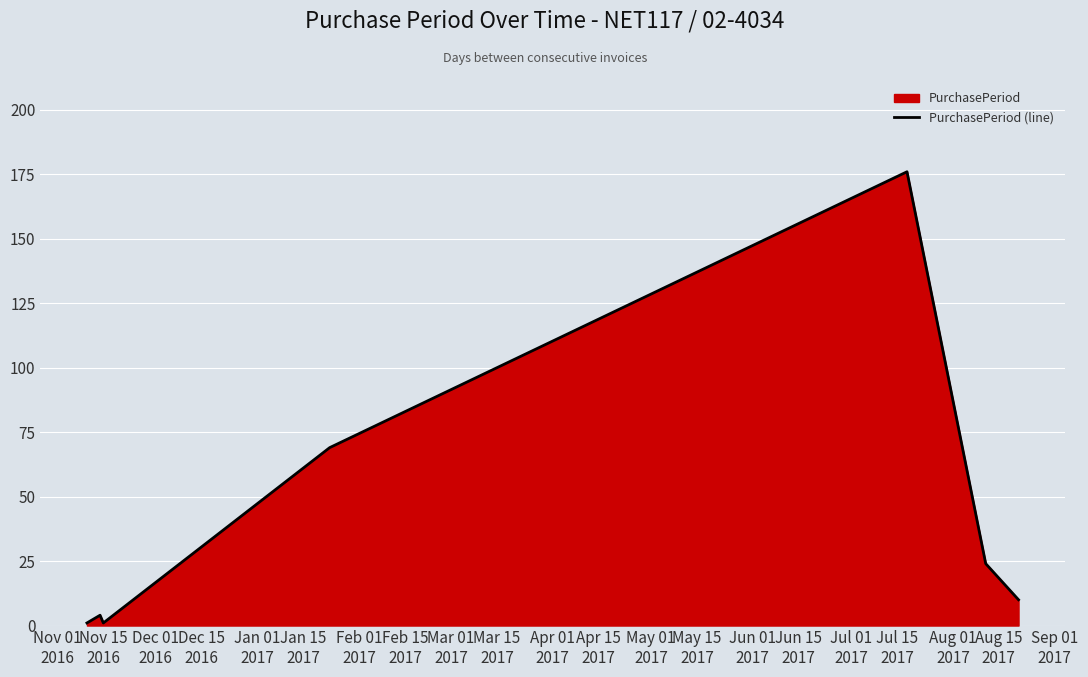

How many lines are shown in the chart?

1